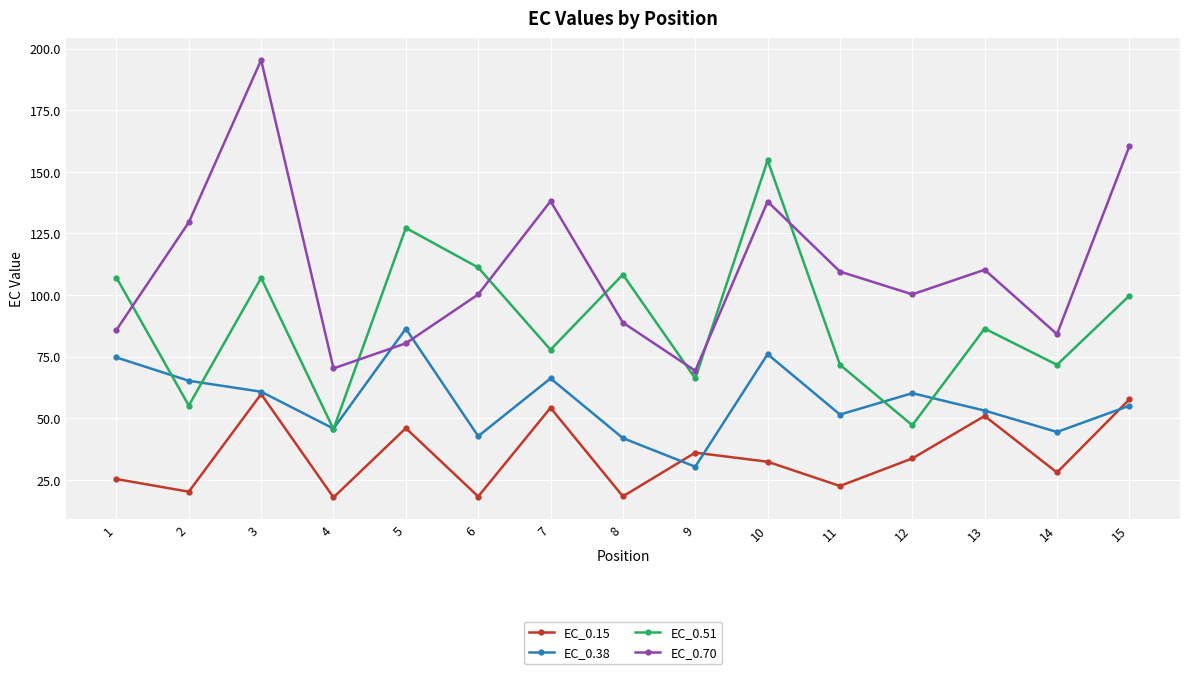

At which label does EC_0.38 reach its minimum?

9